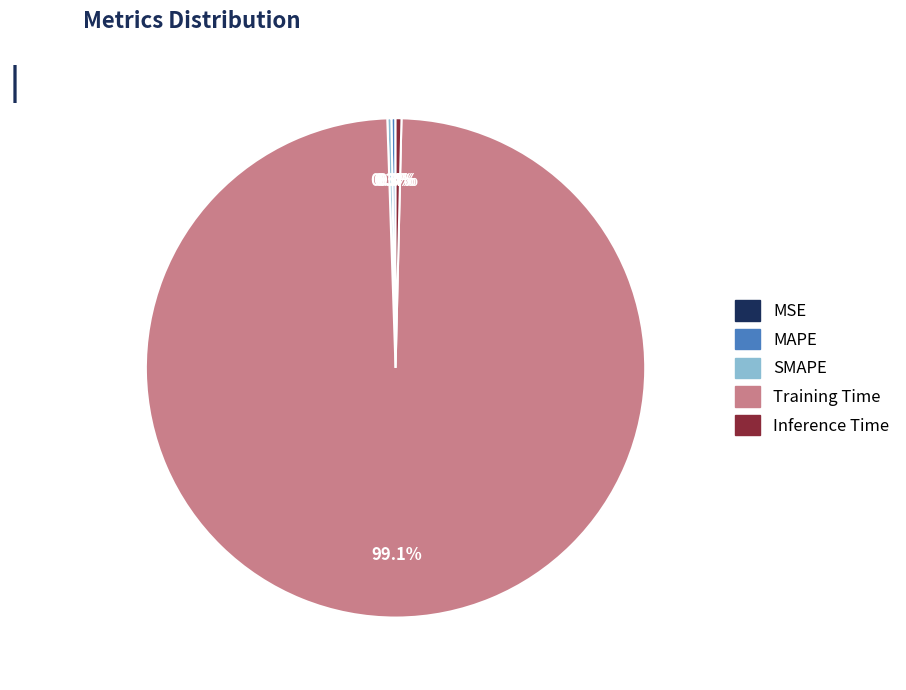

Is there a majority slice in this chart?

Yes